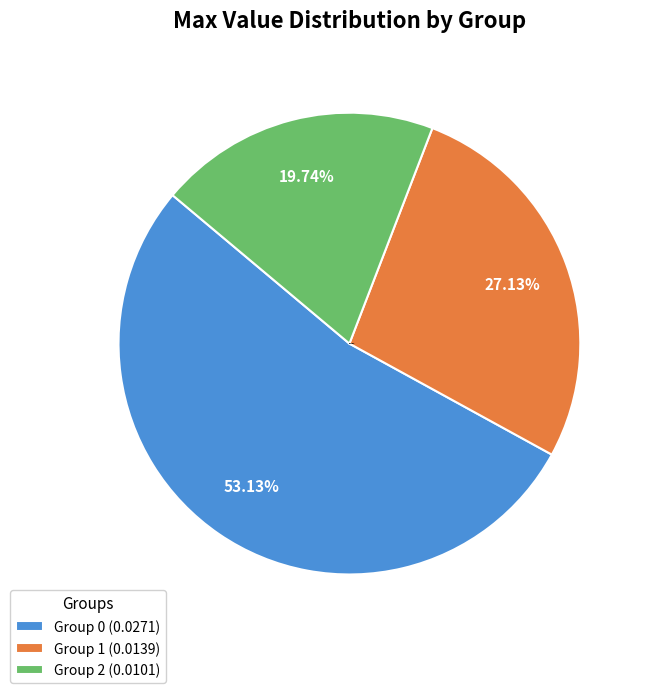

Does Group 2 (0.0101) account for over 50% of the chart?

No